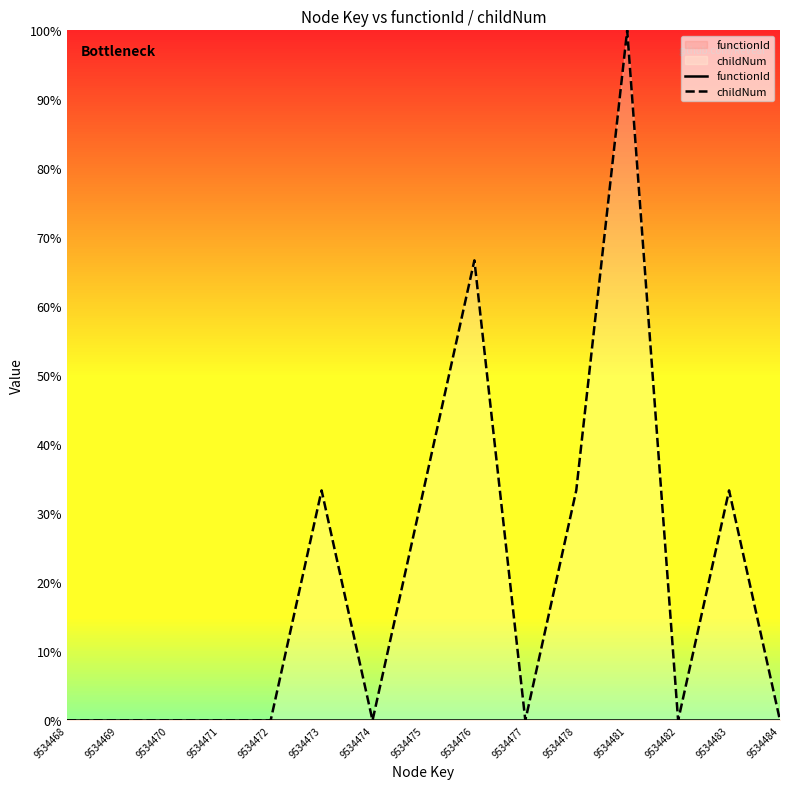

At which label does childNum reach its minimum?

9534468